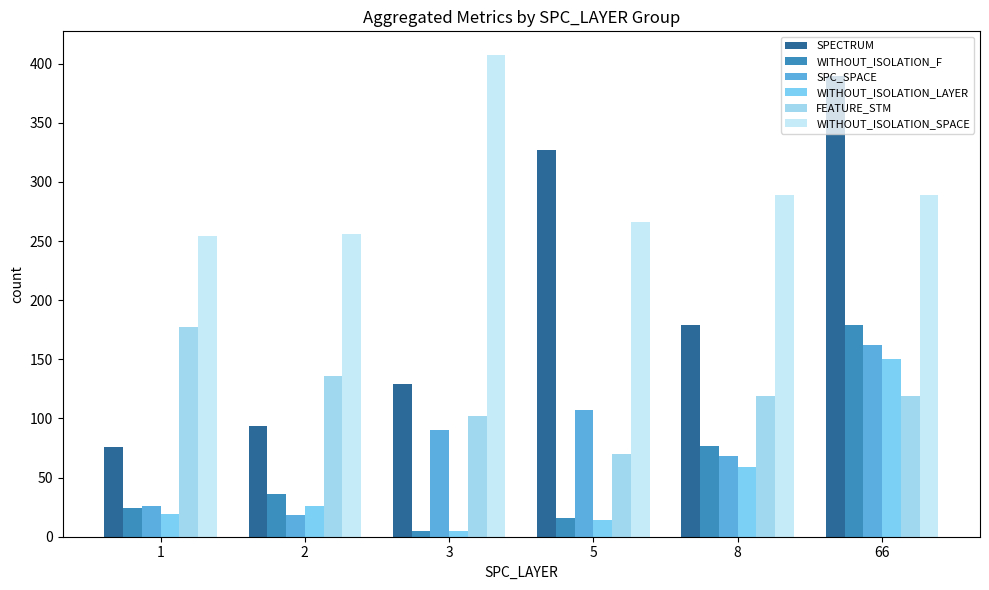

Reading right to left, extract all data points from this chart.

SPECTRUM: 390	179	327	129	94	76
WITHOUT_ISOLATION_F: 179	77	16	5	36	24
SPC_SPACE: 162	68	107	90	18	26
WITHOUT_ISOLATION_LAYER: 150	59	14	5	26	19
FEATURE_STM: 119	119	70	102	136	177
WITHOUT_ISOLATION_SPACE: 289	289	266	407	256	254